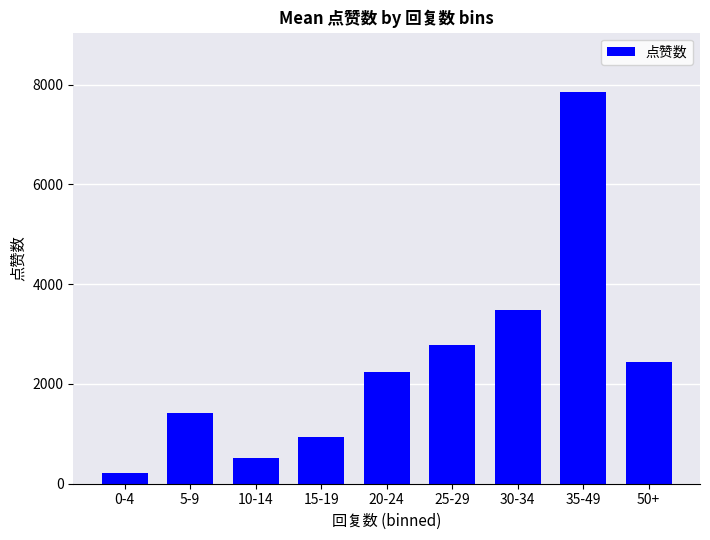

Rank the categories by value from highest to lowest.

35-49, 30-34, 25-29, 50+, 20-24, 5-9, 15-19, 10-14, 0-4